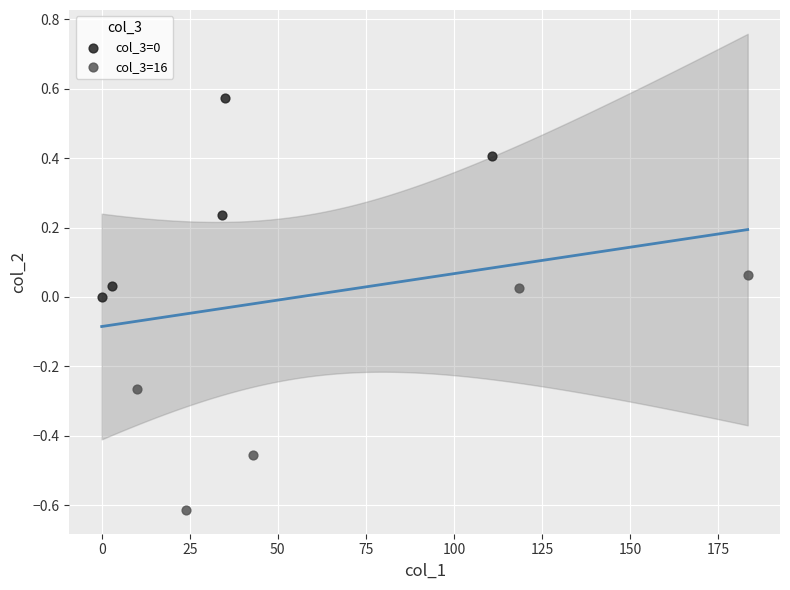

Which series has the largest Y range (max minus min)?

col_3=16